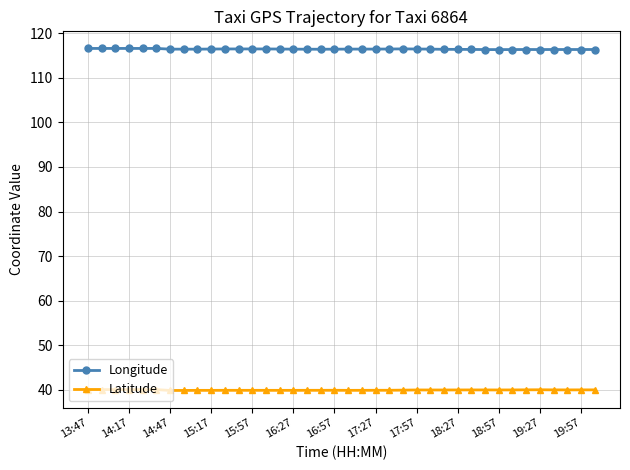

Does the chart have visible grid lines?

Yes